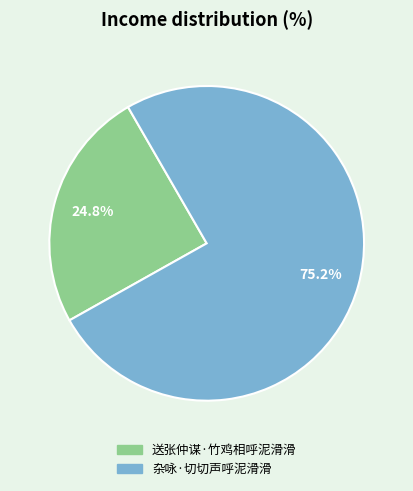

To the nearest percent, what portion does 杂咏·切切声呼泥滑滑 represent?

75%